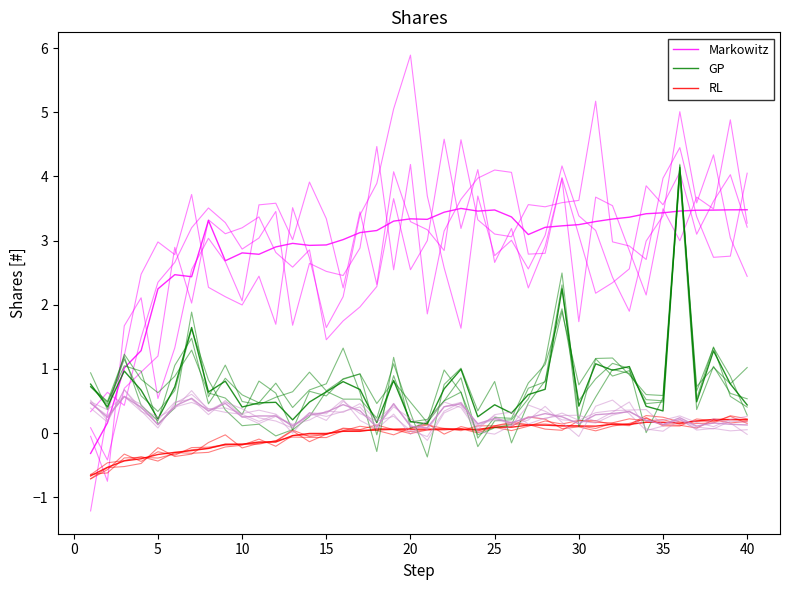

True or false: GP and Markowitz cross at least once.

True